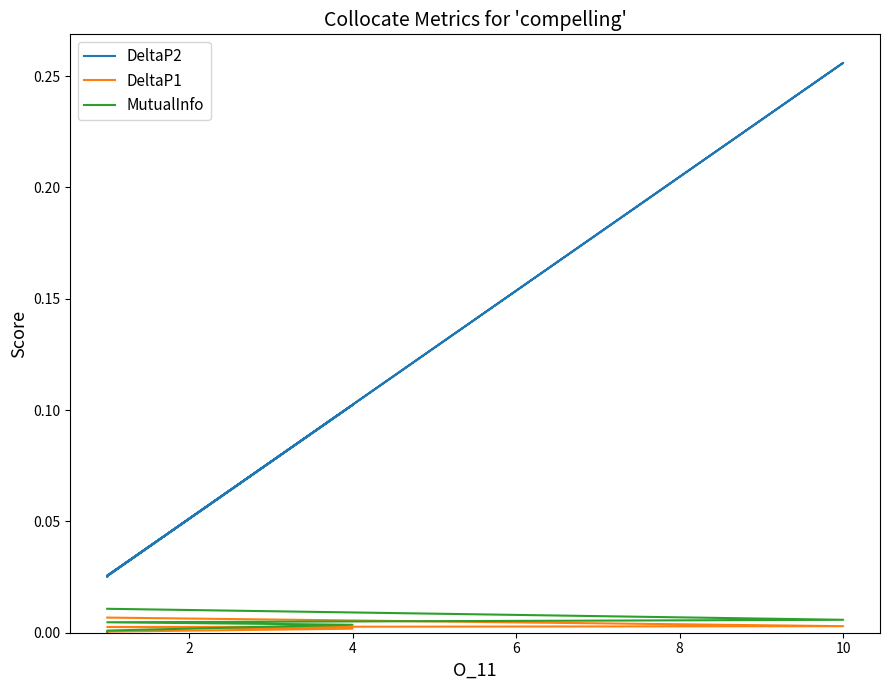

What are all the series names shown in the legend?

DeltaP2, DeltaP1, MutualInfo